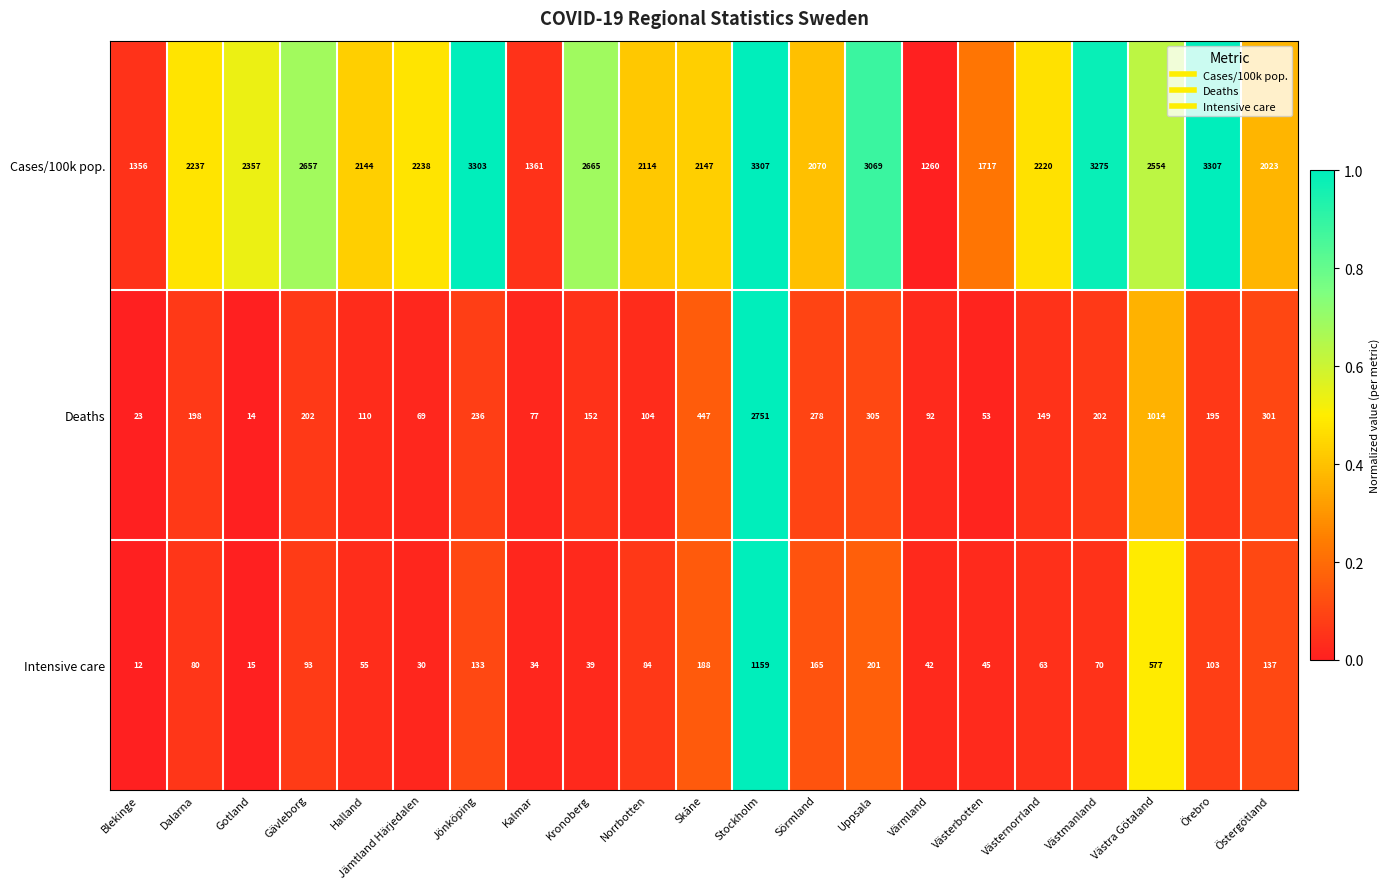

What is the maximum value for Cases/100k pop.?

3307